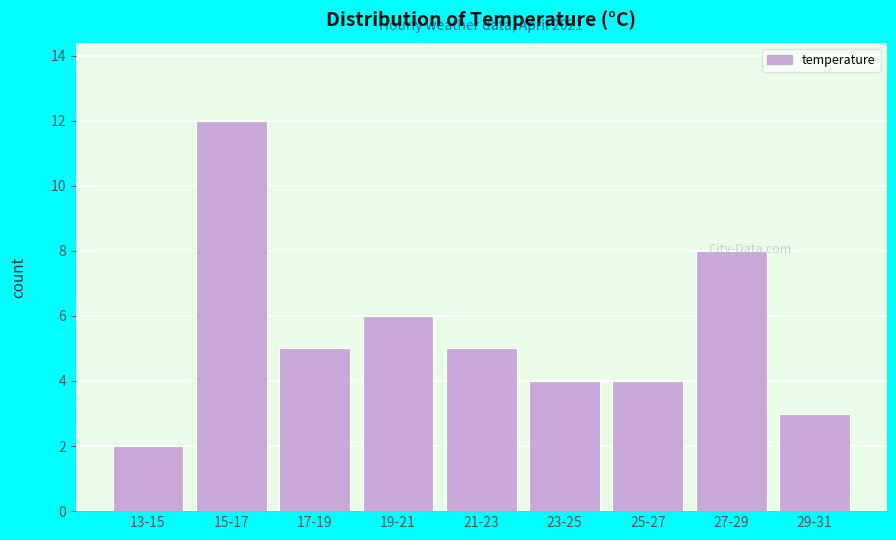

What is the sum of the values at 27-29 and 29-31?

11